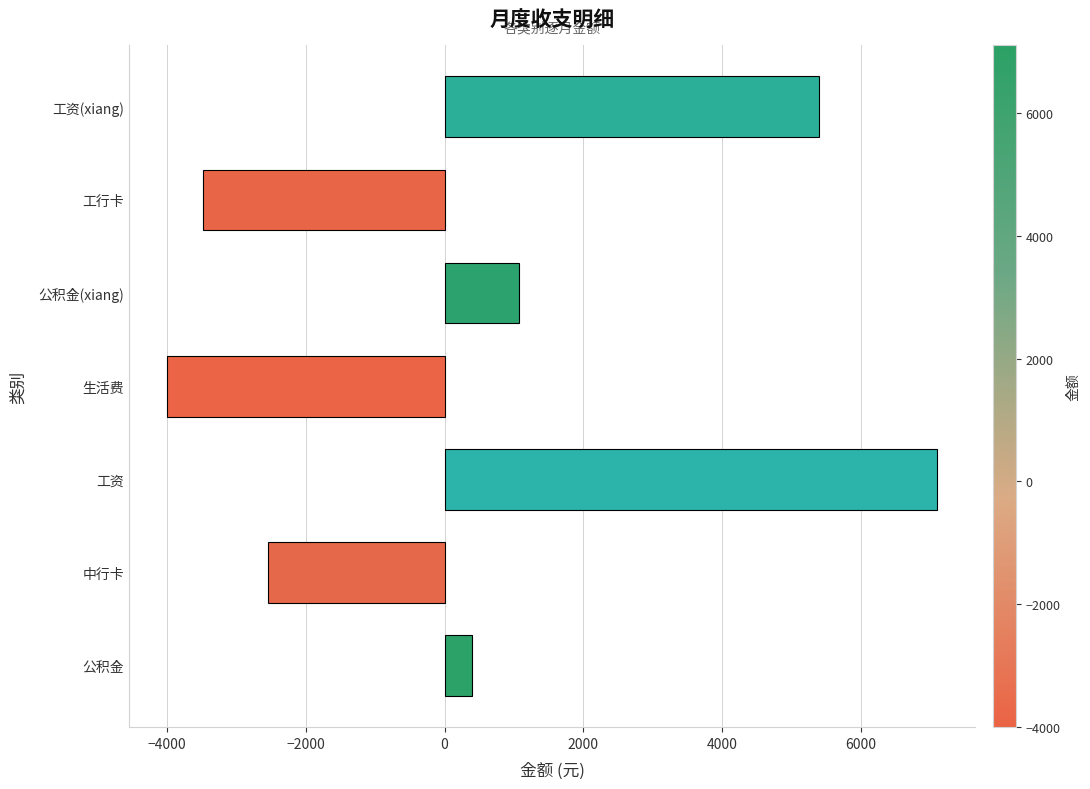

What is the difference between the second highest and minimum values?

9400.0